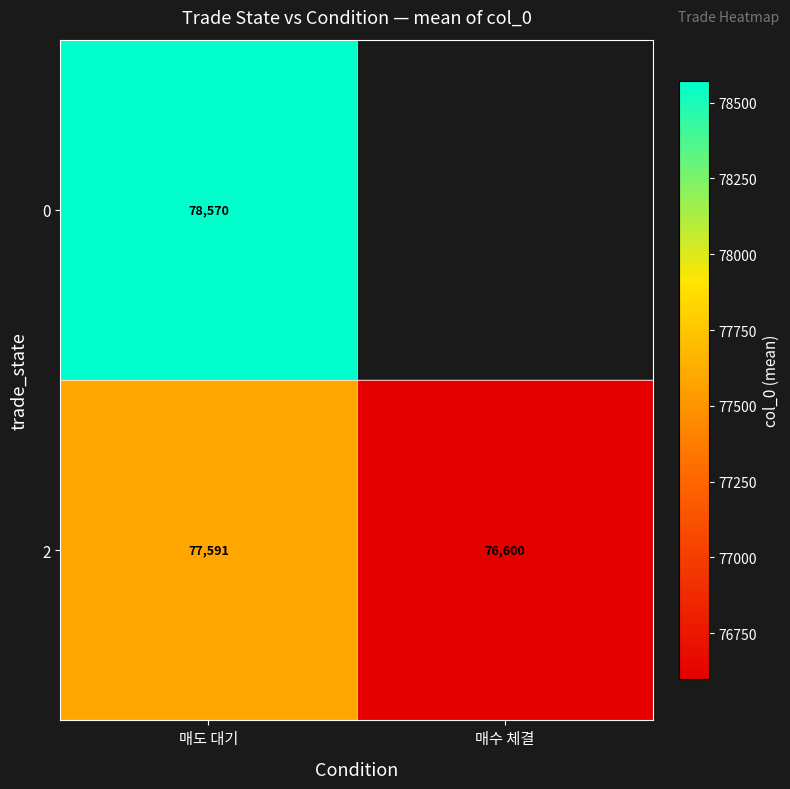

What is the sum of all 2 values?

154191